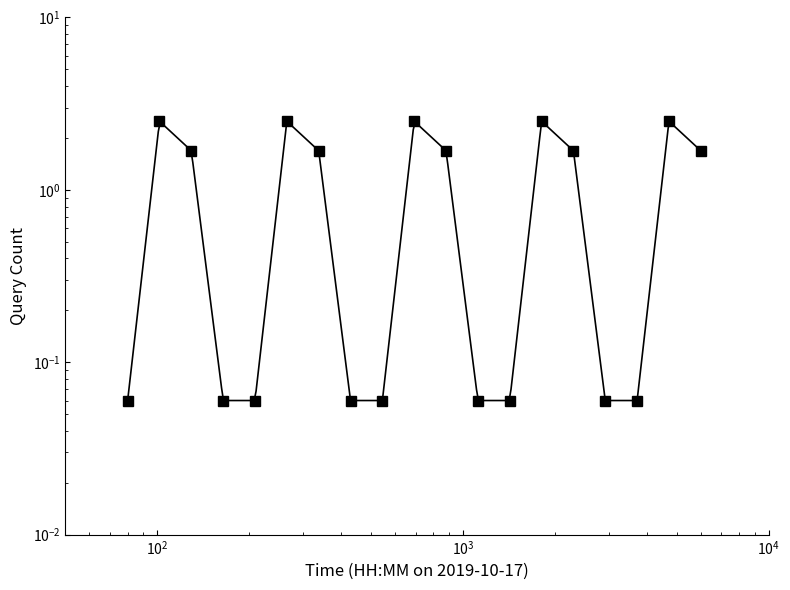

True or false: the data shows 0.0 at 7.

False